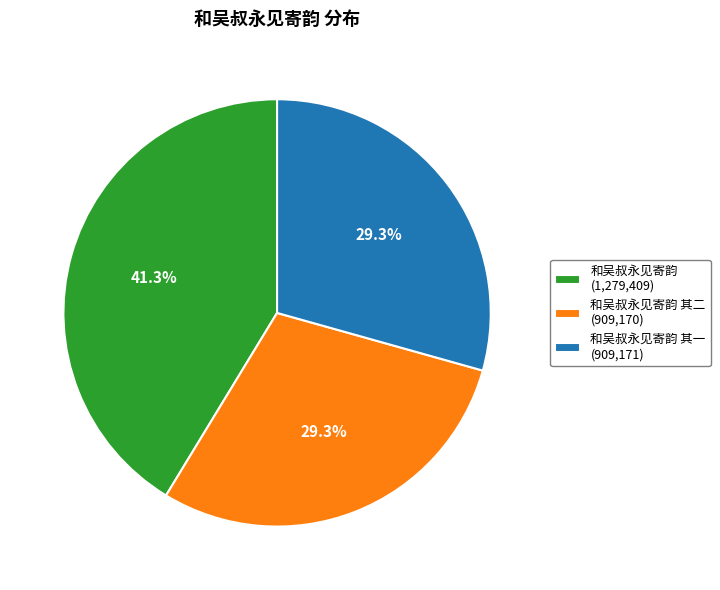

Approximately how many times larger is the value at 和吴叔永见寄韵 (1,279,409) compared to 和吴叔永见寄韵 其一 (909,171)?

1.4